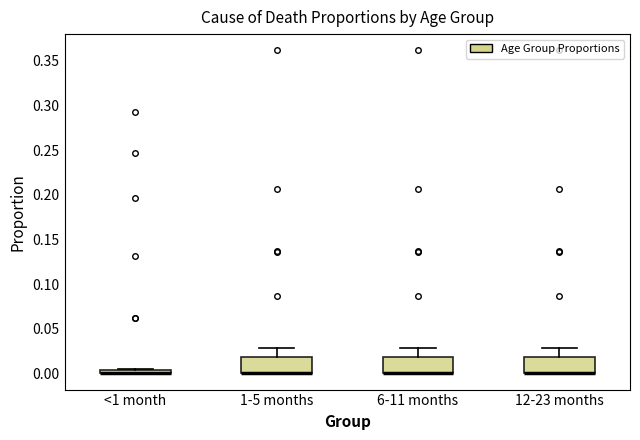

Where is the lower edge of the box for <1 month on the y-axis? The values are not printed on the chart, so give them approximately, as read against the axis.

0.000